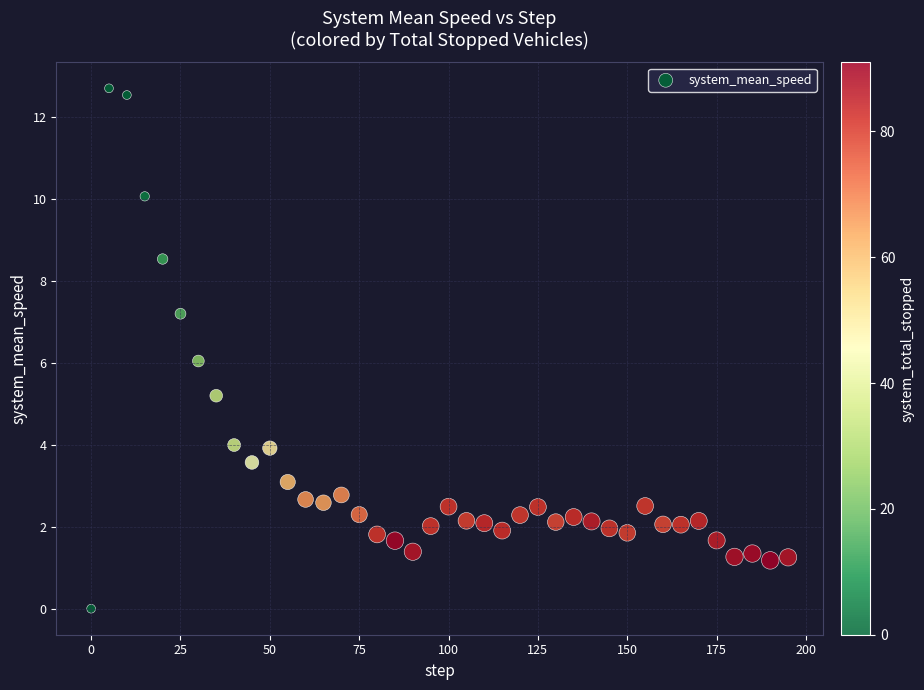

What is the range of X values (max minus min)?

195.0